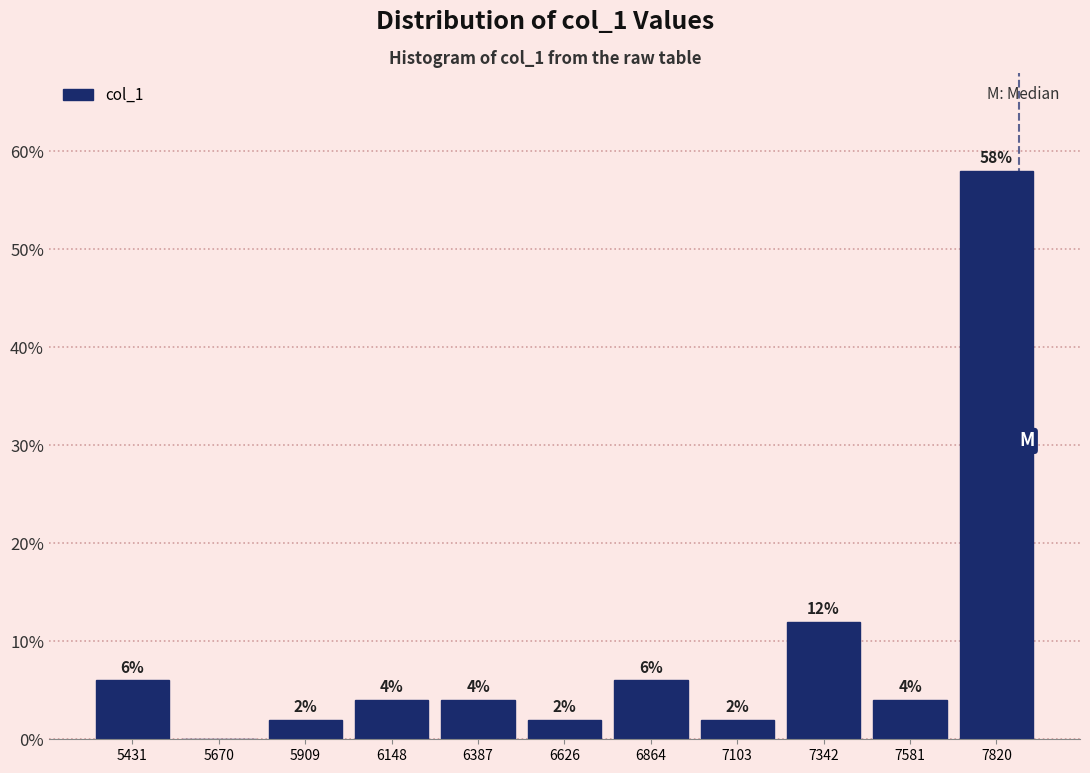

Which range on the x-axis has the tallest bar?

7700 to 7950